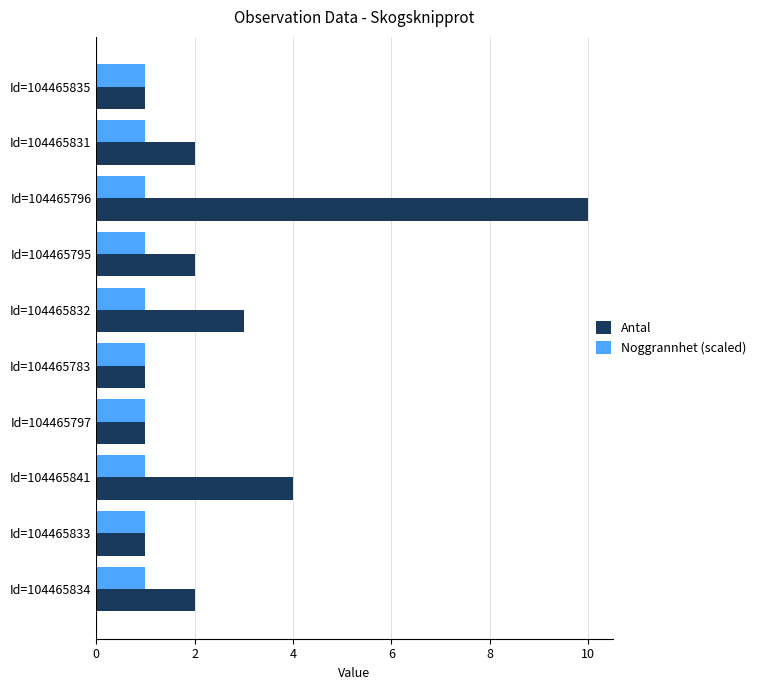

Is the value of Noggrannhet (scaled) at Id=104465795 greater than the value of Antal at Id=104465834?

No